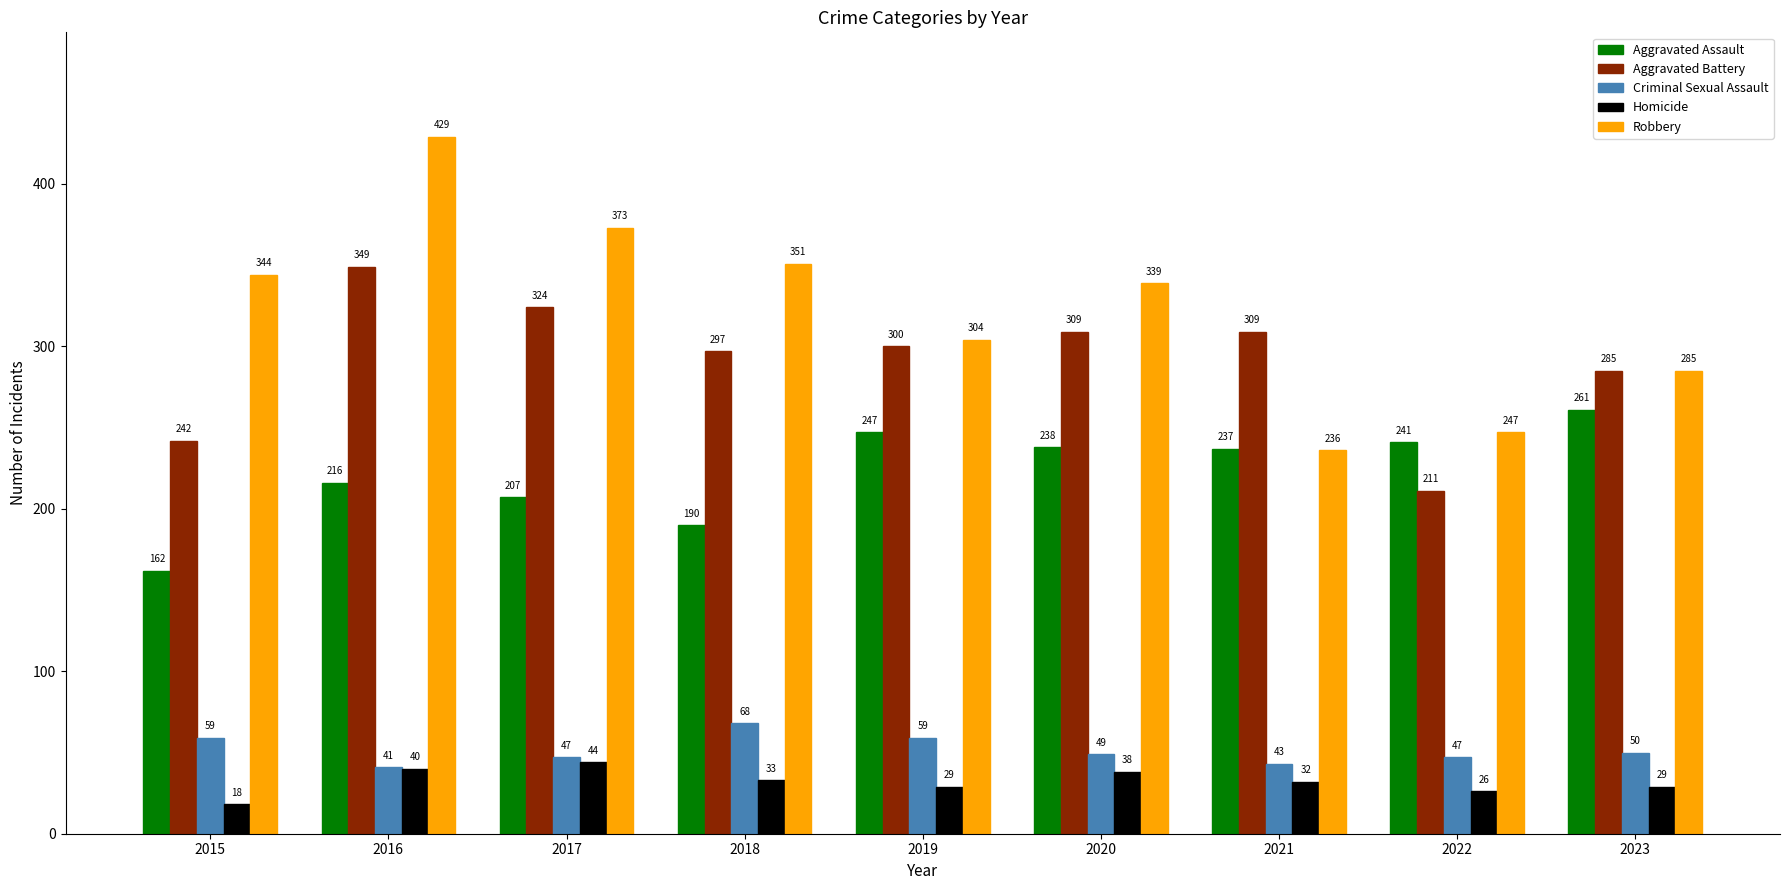

Reading left to right, extract all data points from this chart.

Aggravated Assault: 162	216	207	190	247	238	237	241	261
Aggravated Battery: 242	349	324	297	300	309	309	211	285
Criminal Sexual Assault: 59	41	47	68	59	49	43	47	50
Homicide: 18	40	44	33	29	38	32	26	29
Robbery: 344	429	373	351	304	339	236	247	285